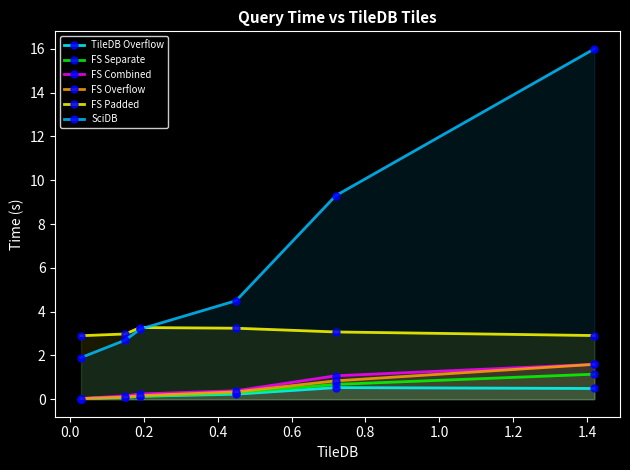

What is the difference between the maximum and minimum values in the FS Combined series?

1.6